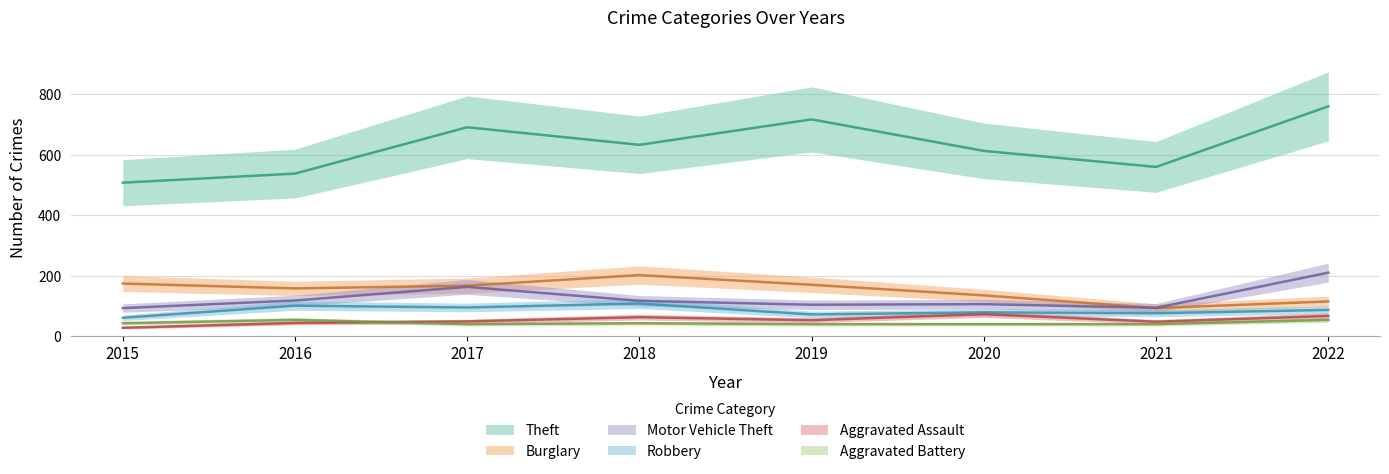

Which category has the highest value across all series?

2022